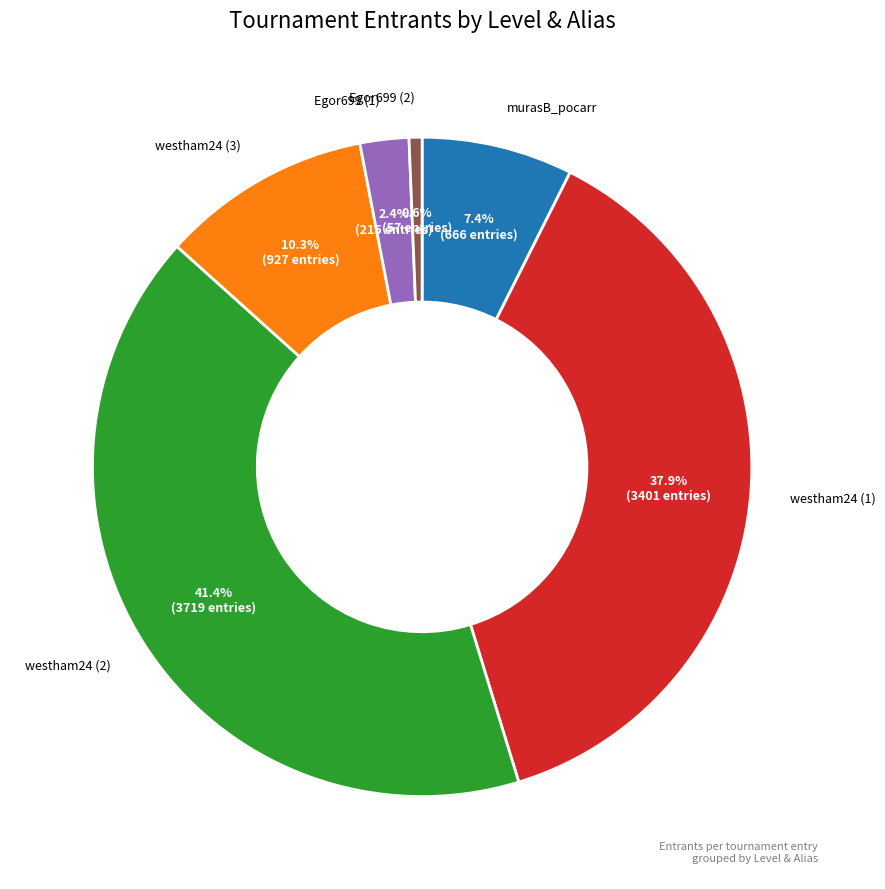

Is there a majority slice in this chart?

No